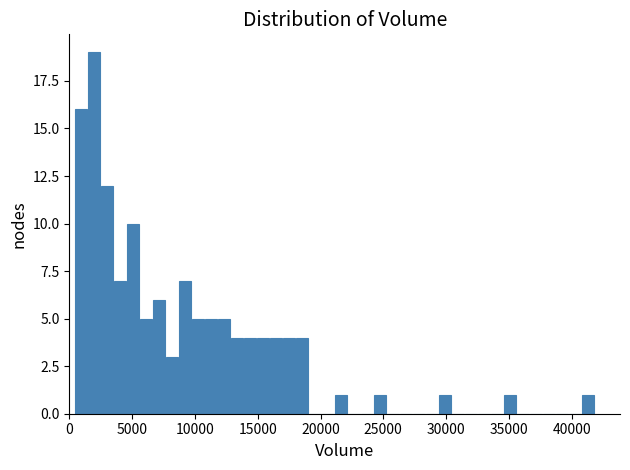

Read against the x-axis, roughly where is the centre of the tallest bar?

2000